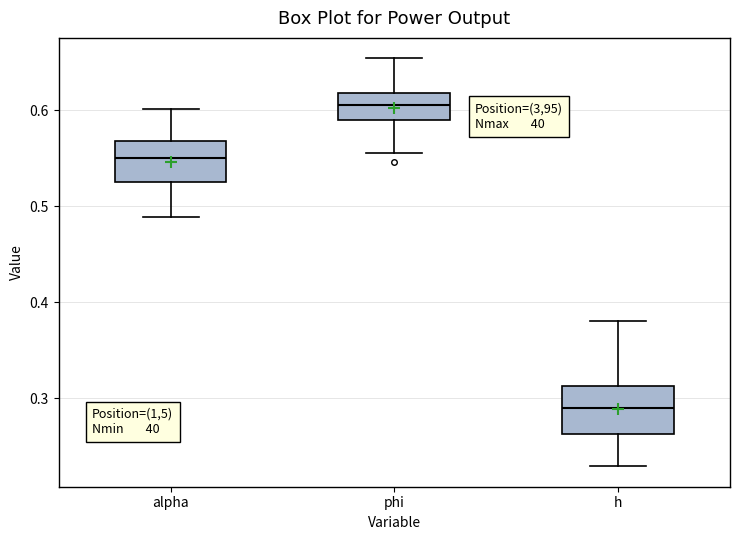

Which box has the lowest median line?

h